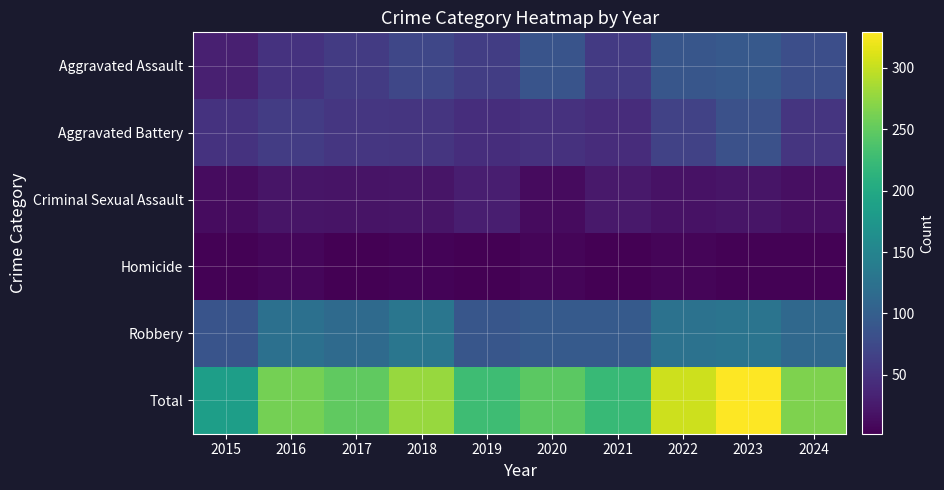

What is the difference between the highest and lowest values at 2019?

224